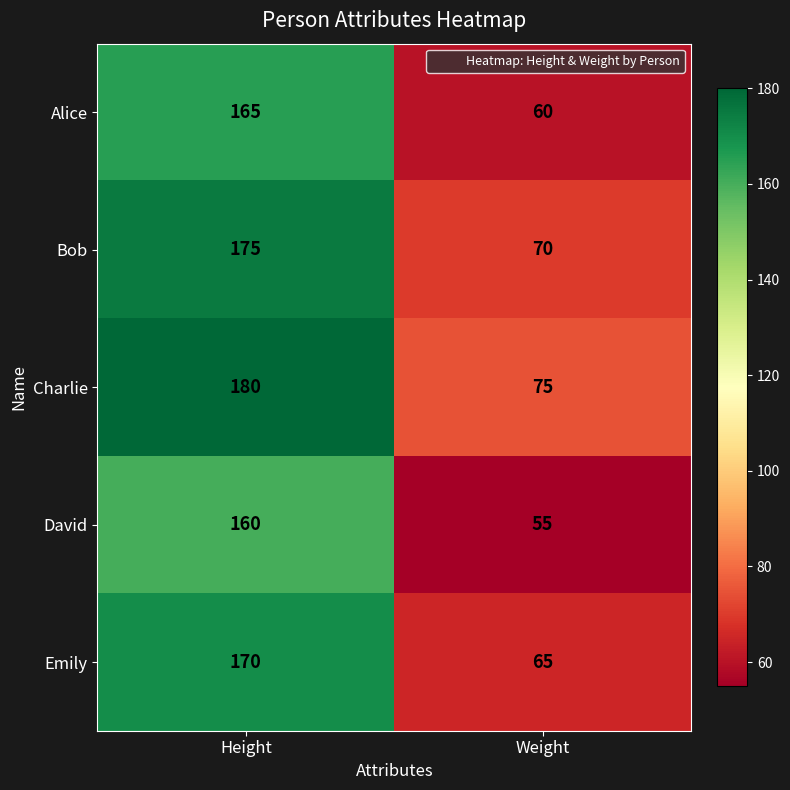

Rank the series by their maximum value, from lowest to highest.

David, Alice, Emily, Bob, Charlie